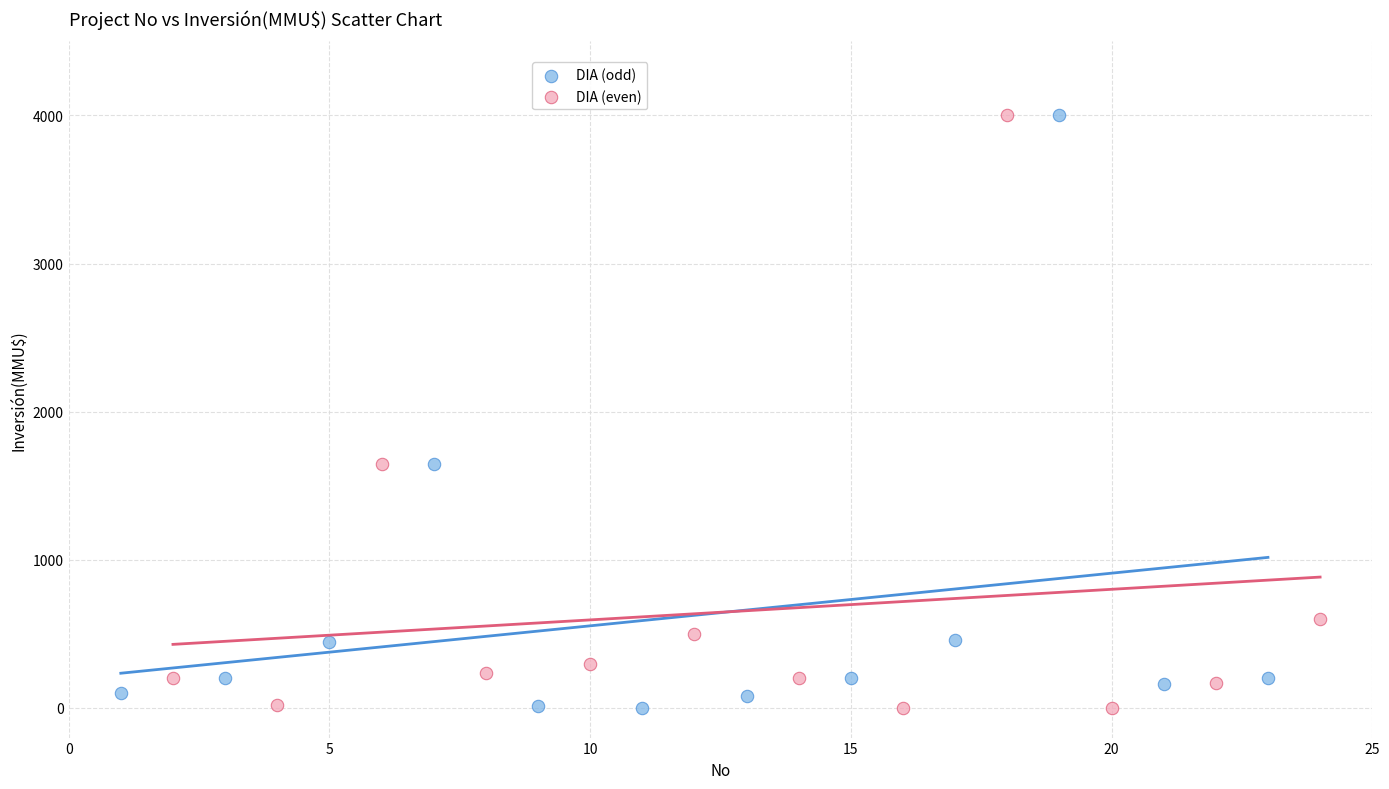

What are all the series names shown in the legend?

DIA (odd), DIA (even)